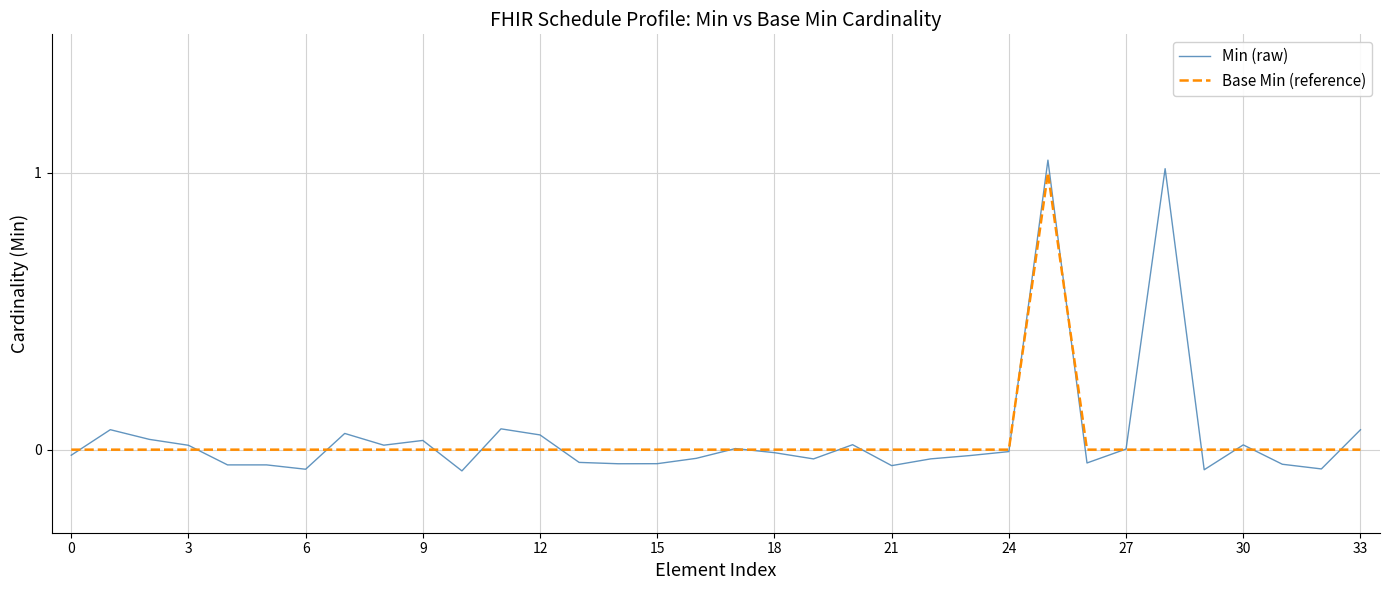

Which series has the widest spread of values?

Min (raw)